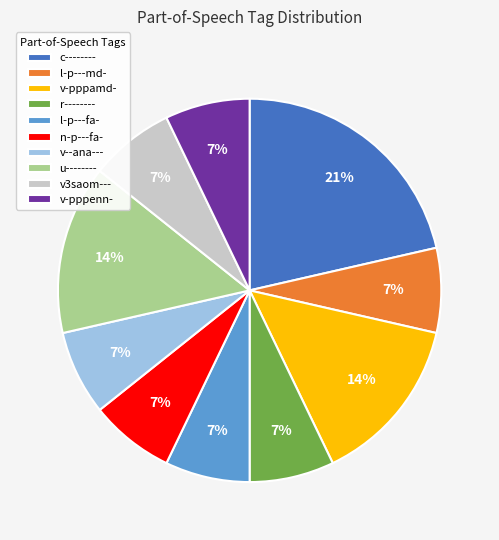

Does any single category account for the majority?

No